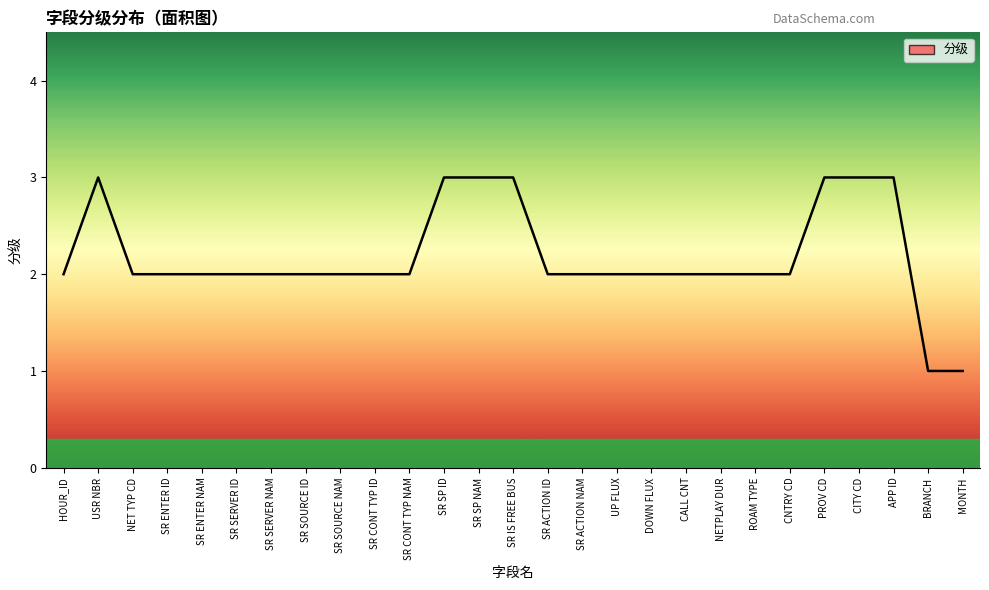

What is the difference between the second highest and minimum values?

2